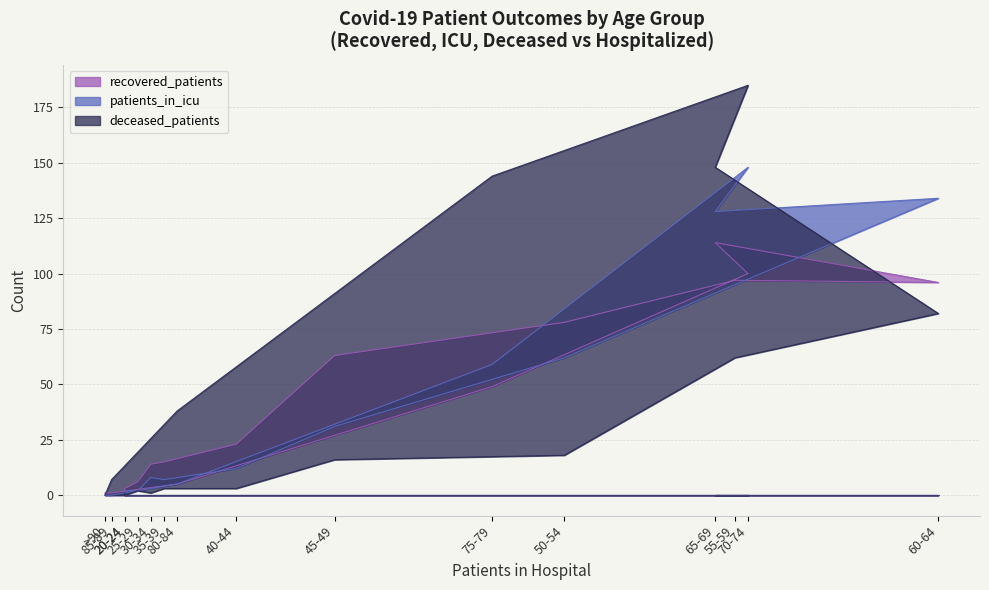

What is the spread (max minus min) of values at 85-89?

7